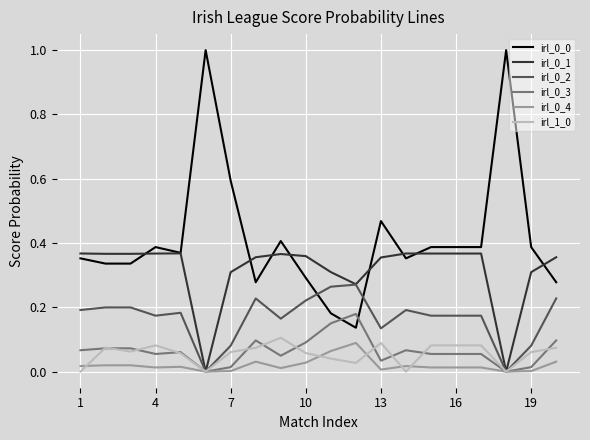

True or false: irl_0_4 and irl_0_0 intersect in this chart.

False